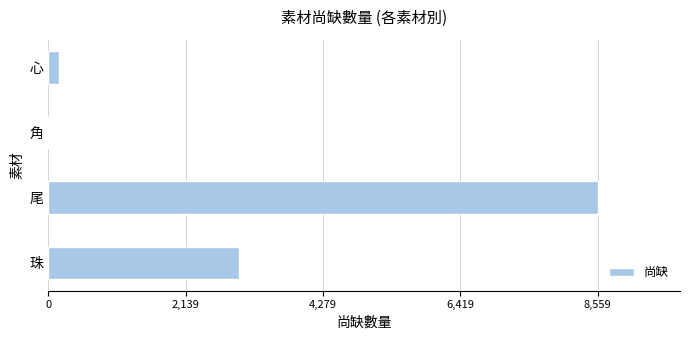

Where is the data nearest to the value 4279?

珠